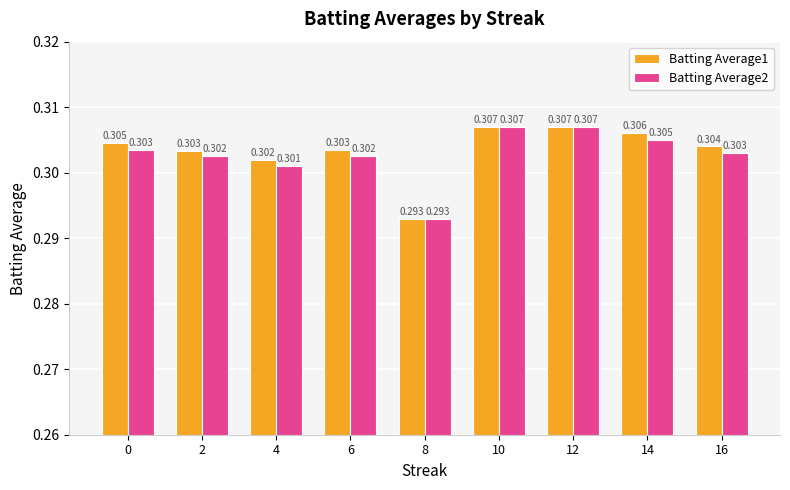

How many Batting Average1 values are between 0 and 1?

9